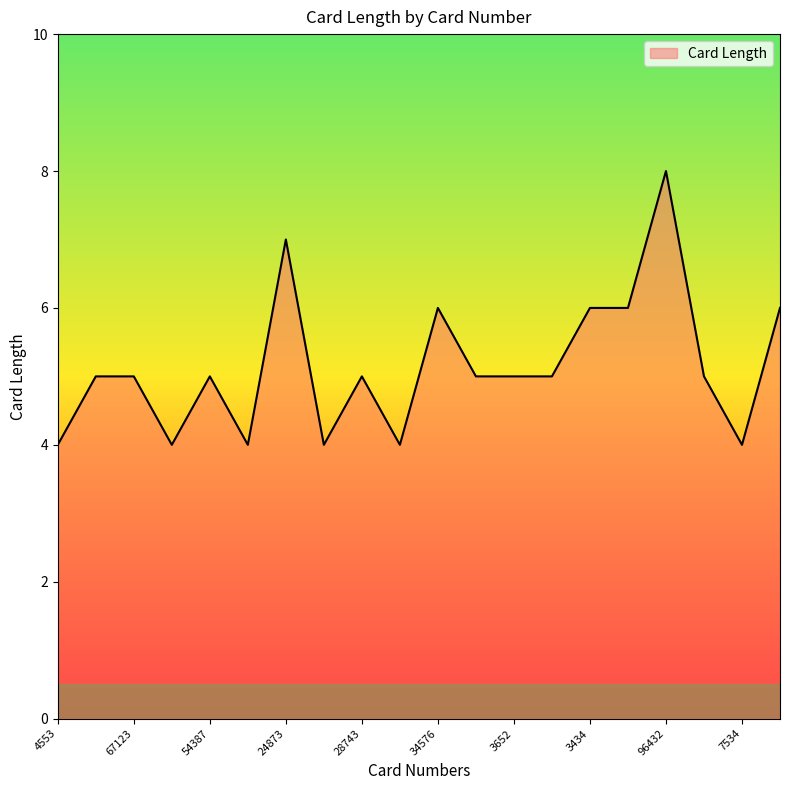

What is the minimum value shown in the chart?

4